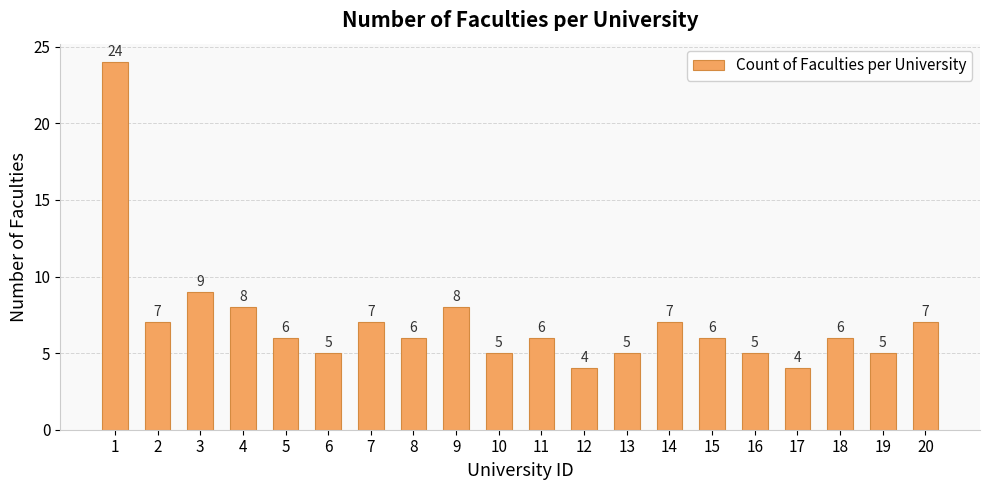

How many values are below 6?

7